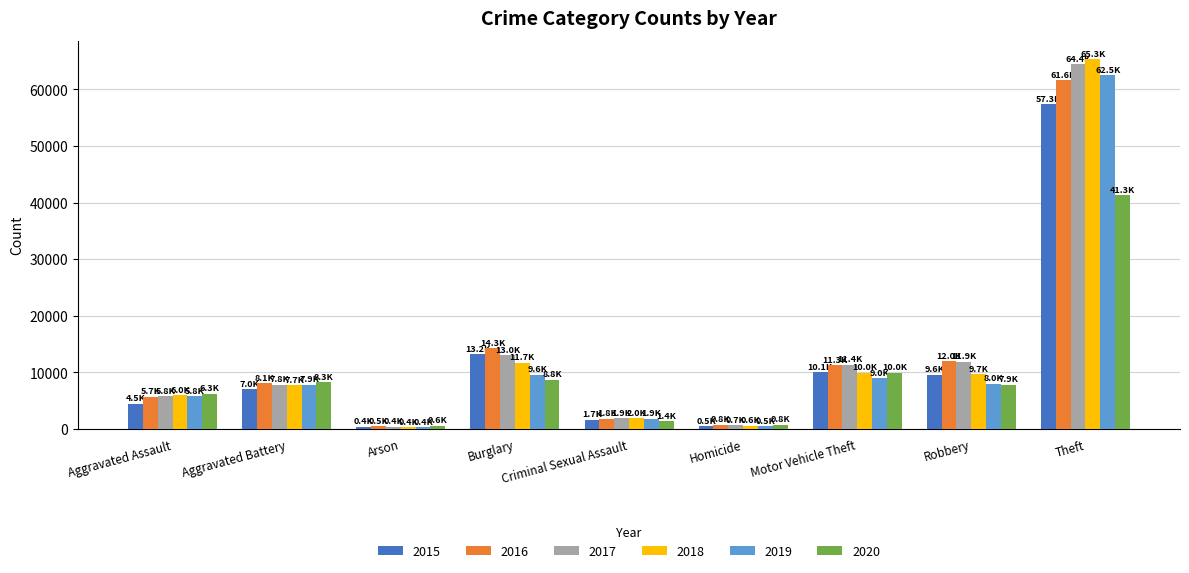

How many data points in 2019 are less than 7857?

4